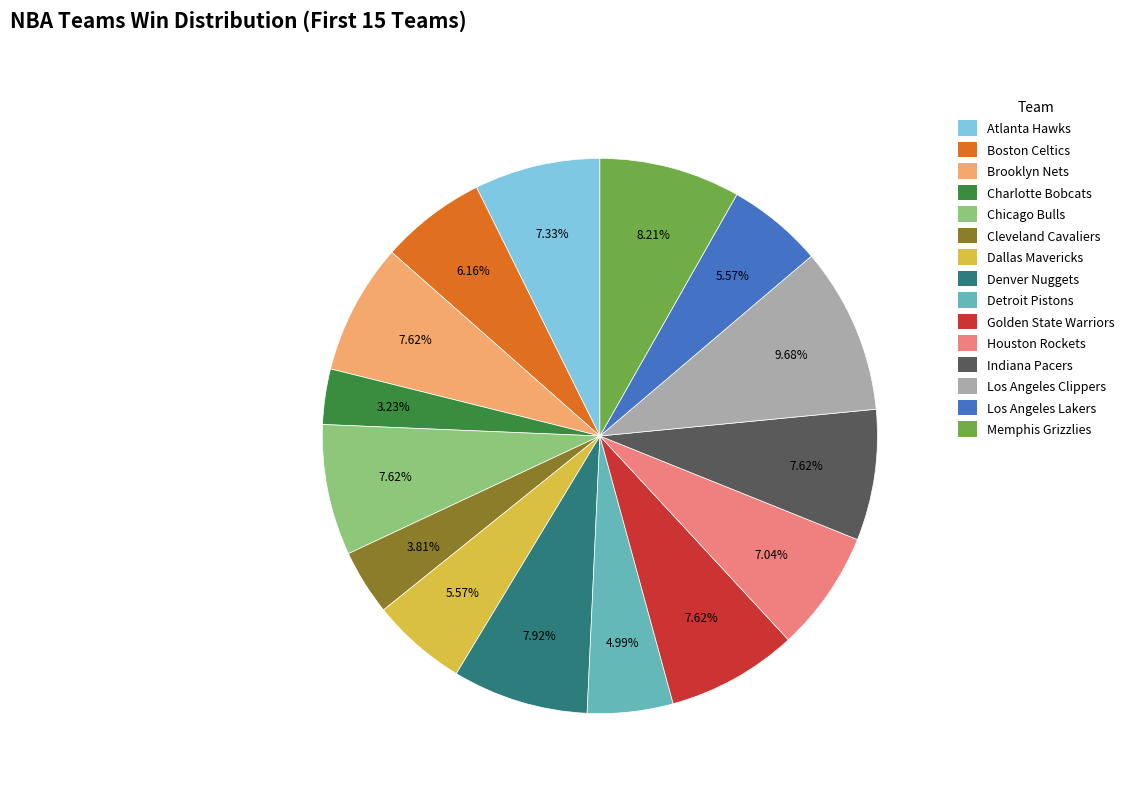

Is the sum of Cleveland Cavaliers and Memphis Grizzlies greater than half?

No